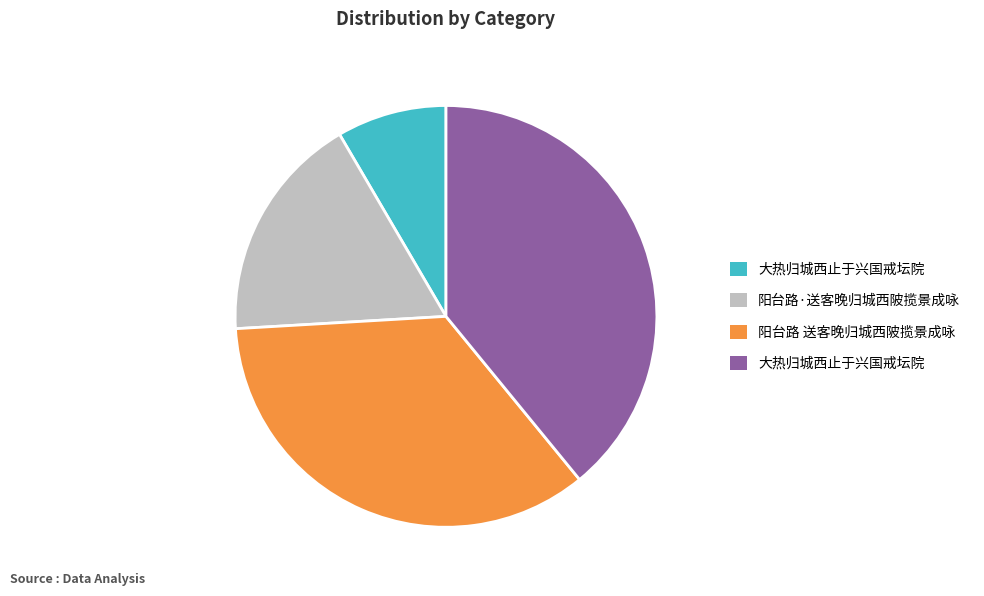

Is there a majority slice in this chart?

No